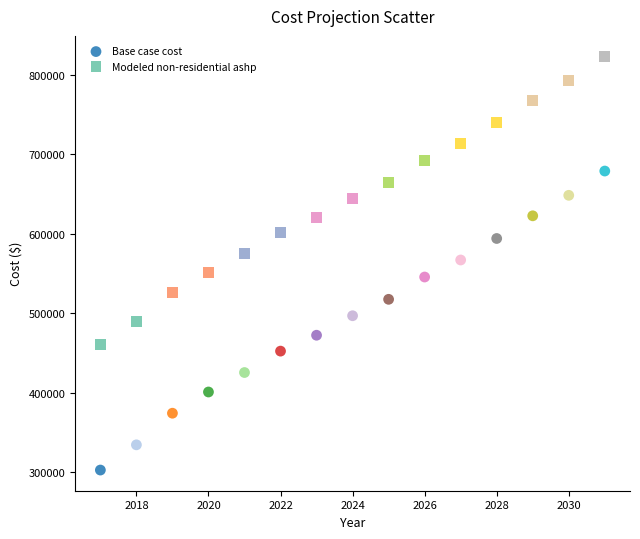

Which series reaches the minimum Y coordinate?

Base case cost